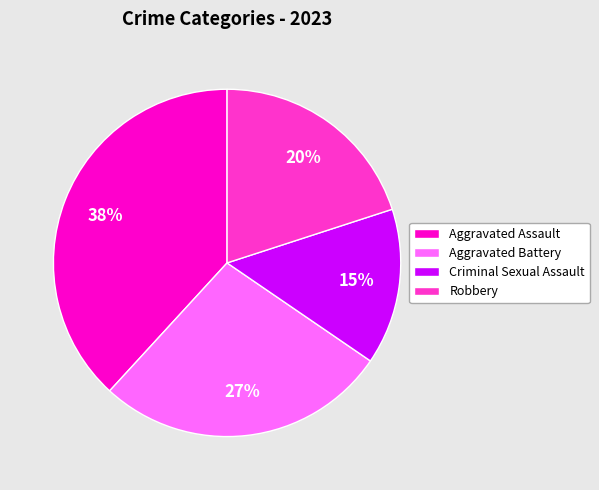

Rank the categories by value from lowest to highest.

Criminal Sexual Assault, Robbery, Aggravated Battery, Aggravated Assault